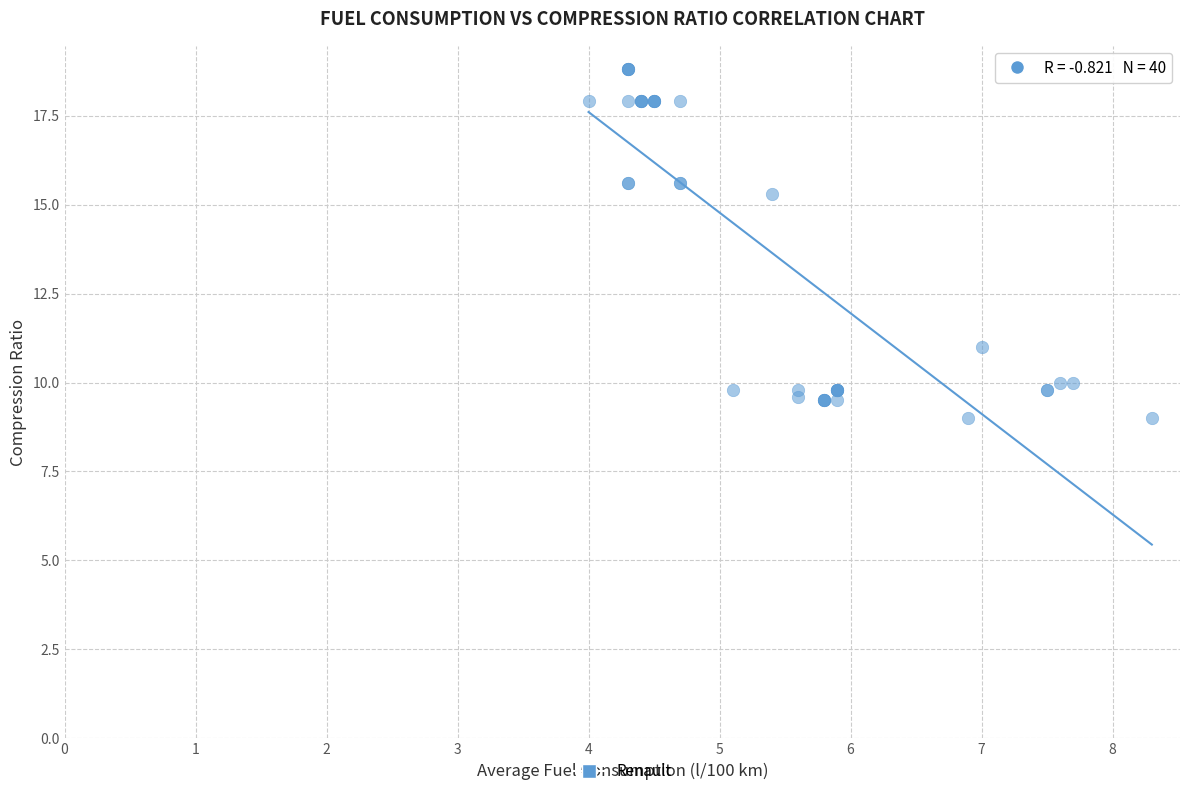

What Y value in the scatter plot is closest to 13?

11.0